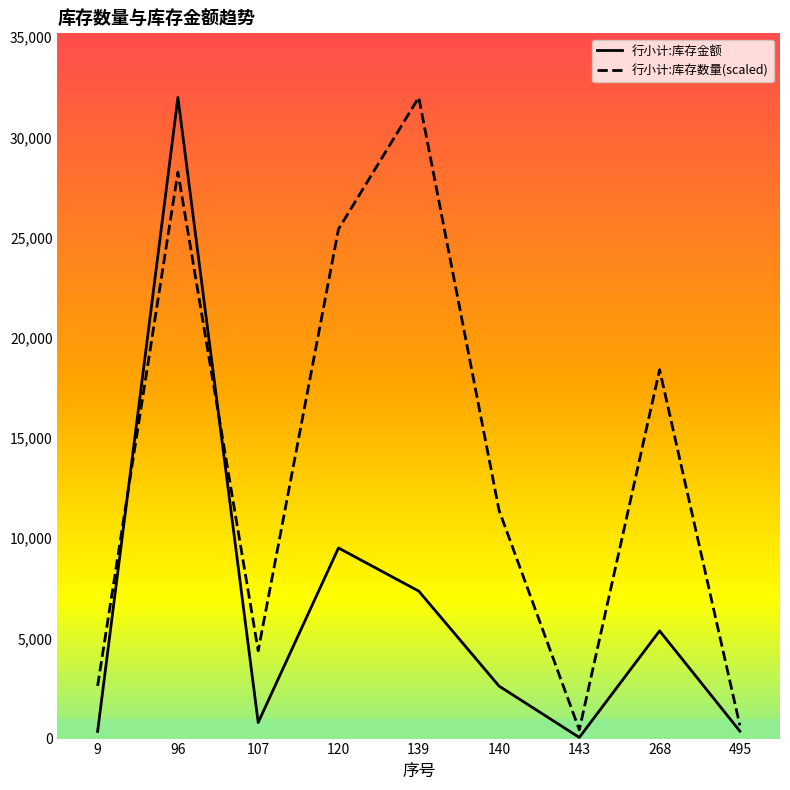

What is the sum of the 行小计:库存数量(scaled) values at 268 and 140?

29800.8